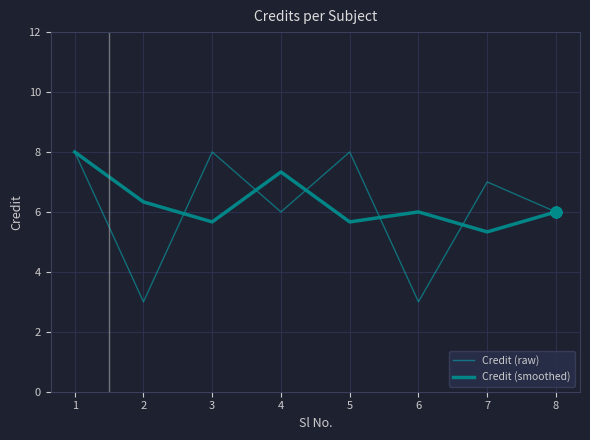

What are all the series names shown in the legend?

Credit (raw), Credit (smoothed)